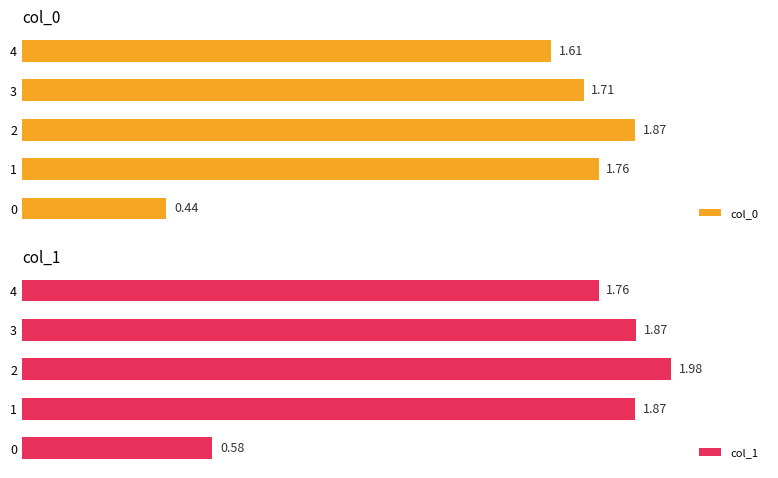

Rank the series at 1 from lowest to highest value.

col_0, col_1